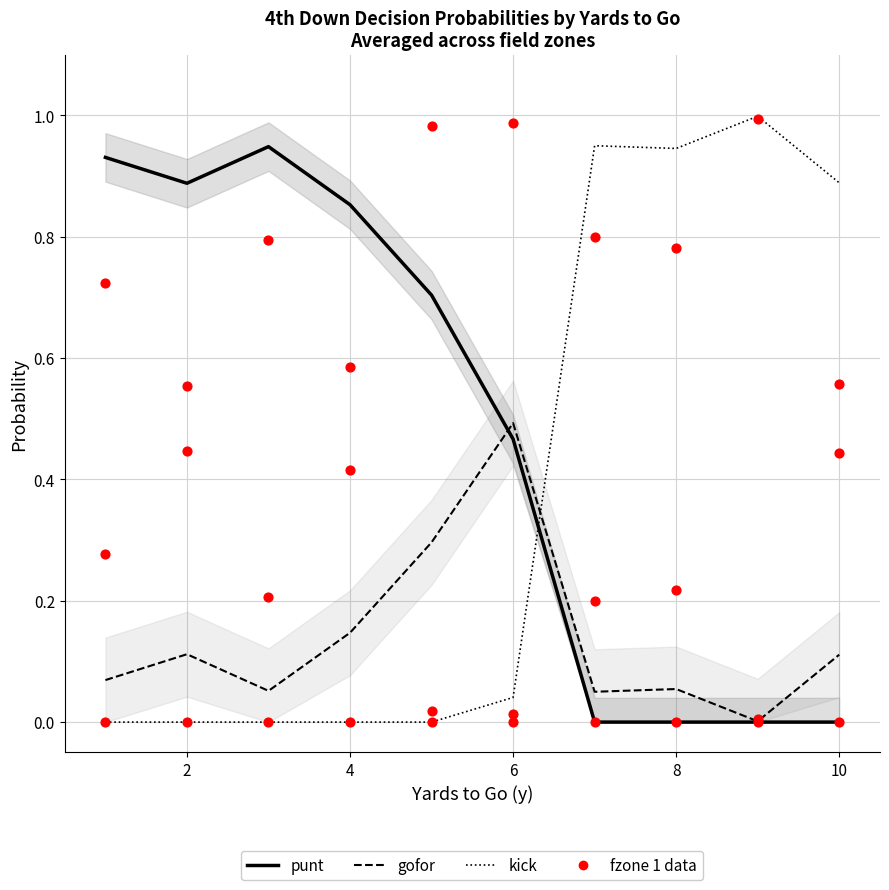

What is the total value across all series at 2?

1.4